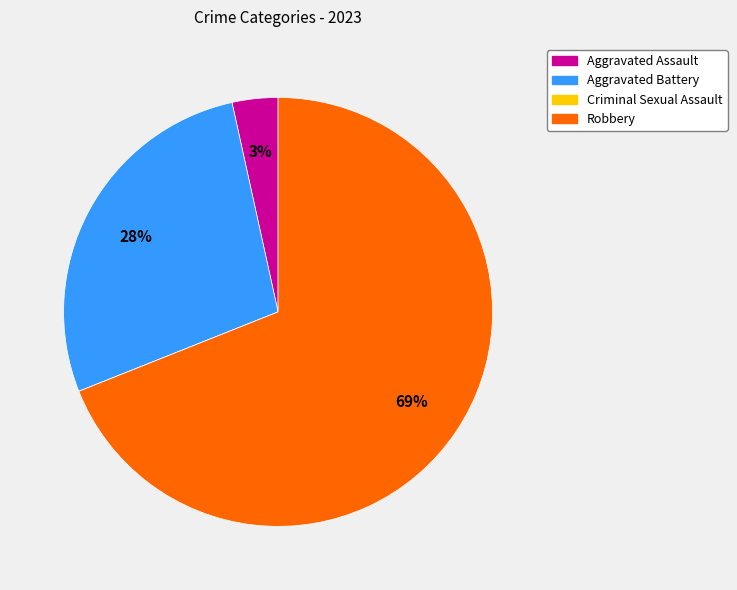

To the nearest percent, what percentage of the pie is Aggravated Battery?

28%